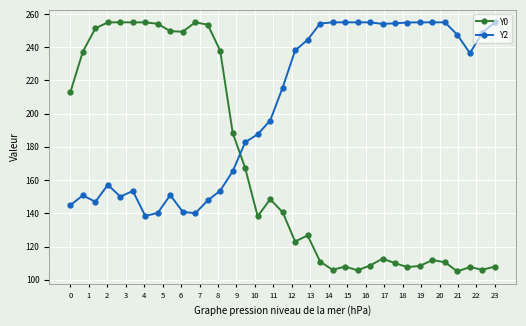

Which series has the largest range (max minus min)?

Y0